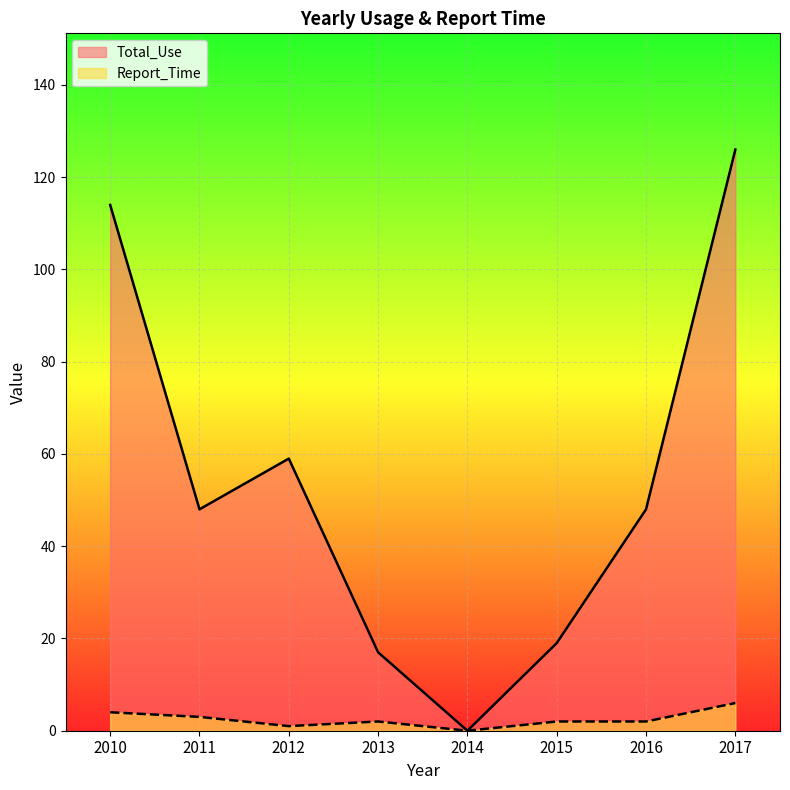

What is the average value of the Report_Time series?

2